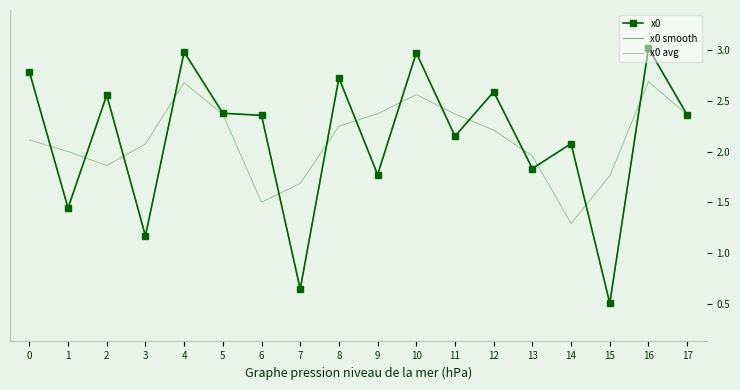

Reading left to right, list all the values displayed in this chart.

x0: 0=2.8	1=1.4	2=2.6	3=1.2	4=3.0	5=2.4	6=2.4	7=0.6	8=2.7	9=1.8	10=3.0	11=2.2	12=2.6	13=1.8	14=2.1	15=0.5	16=3.0	17=2.4
x0 smooth: 0=2.8	1=1.4	2=2.6	3=1.2	4=3.0	5=2.4	6=2.4	7=0.6	8=2.7	9=1.8	10=3.0	11=2.2	12=2.6	13=1.8	14=2.1	15=0.5	16=3.0	17=2.4
x0 avg: 0=2.1	1=2.0	2=1.9	3=2.1	4=2.7	5=2.4	6=1.5	7=1.7	8=2.2	9=2.4	10=2.6	11=2.4	12=2.2	13=2.0	14=1.3	15=1.8	16=2.7	17=2.4